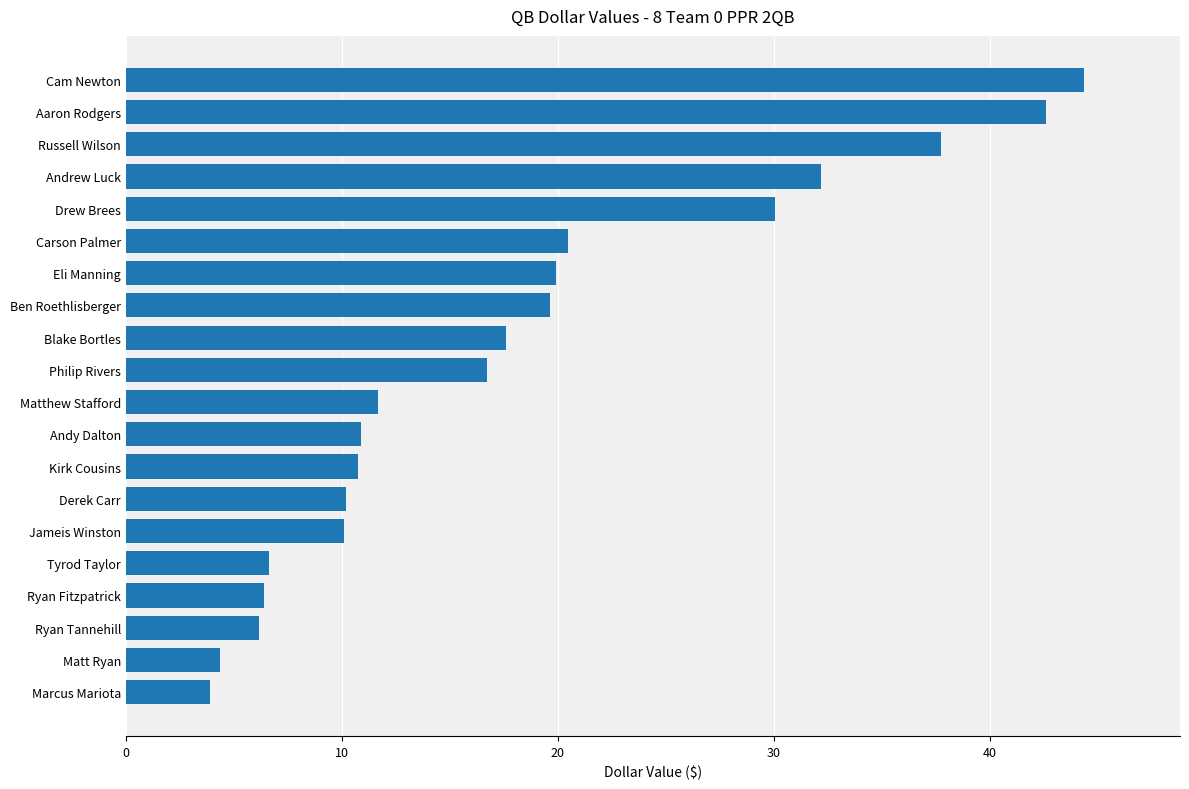

Approximately how many times larger is the value at Aaron Rodgers compared to Philip Rivers?

2.5